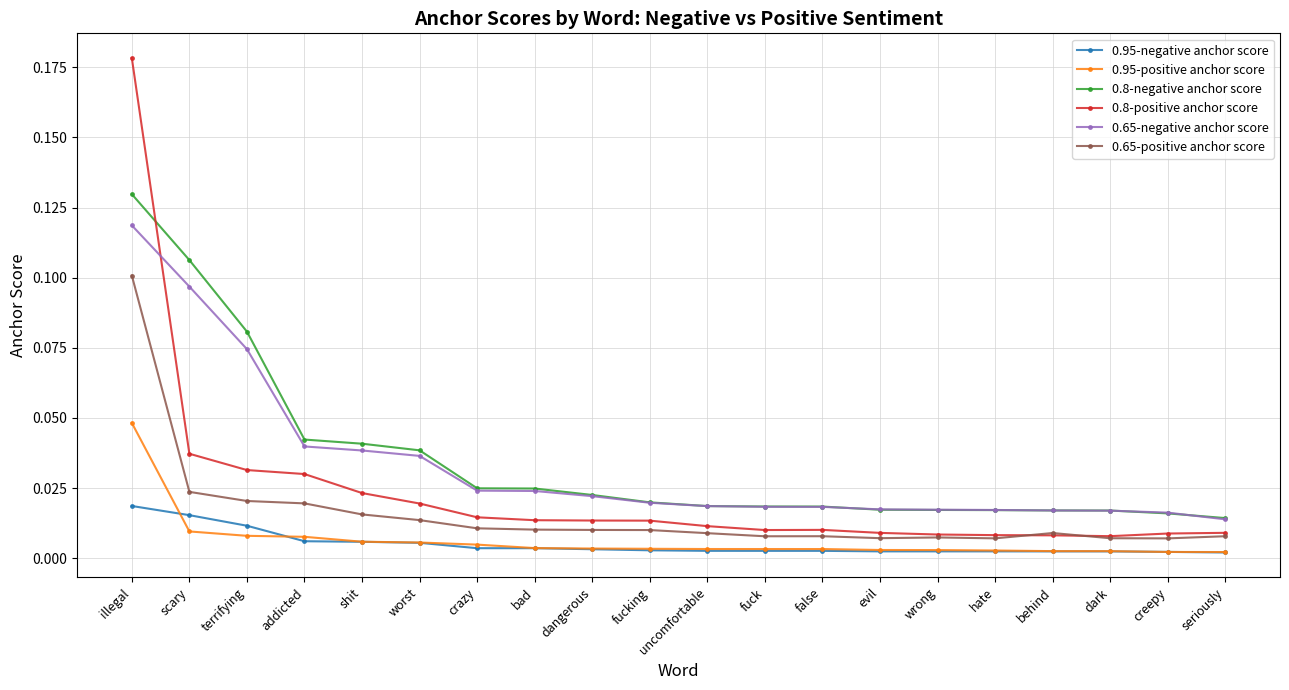

Rank the series by their maximum value, from highest to lowest.

0.8-positive anchor score, 0.8-negative anchor score, 0.65-negative anchor score, 0.65-positive anchor score, 0.95-positive anchor score, 0.95-negative anchor score